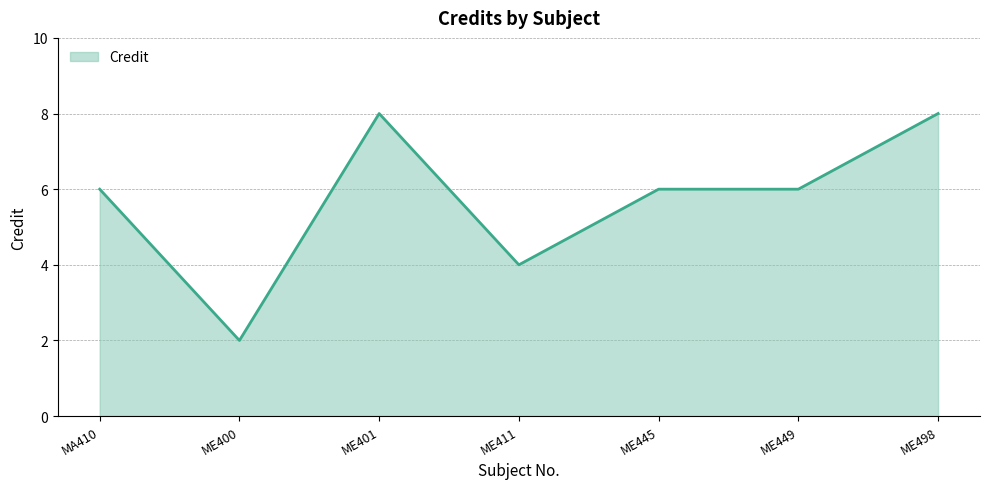

How many lines are shown in the chart?

1